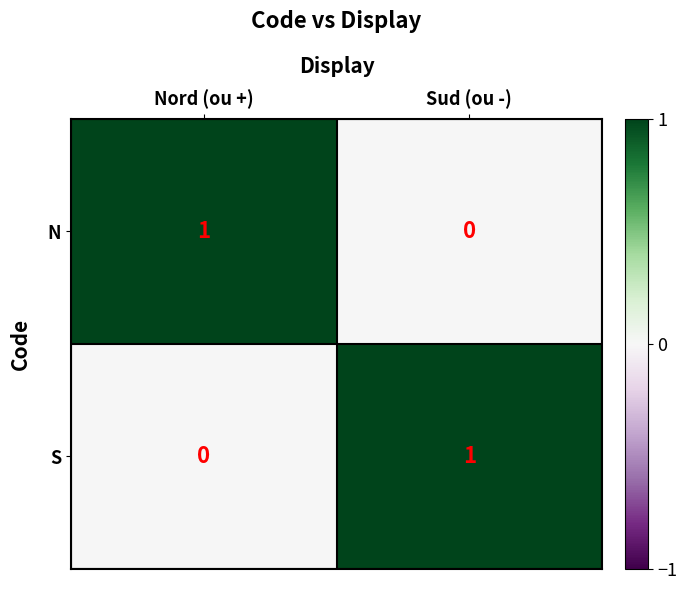

Where is N nearest to the value 0?

Sud (ou -)